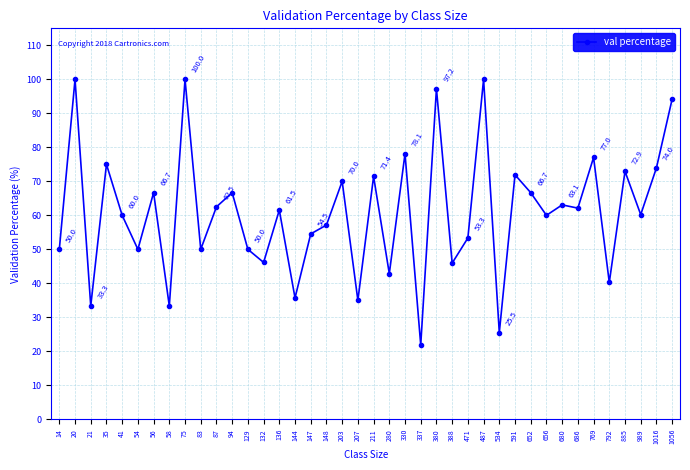

What is the change in value from 75 to 136?

-38.5